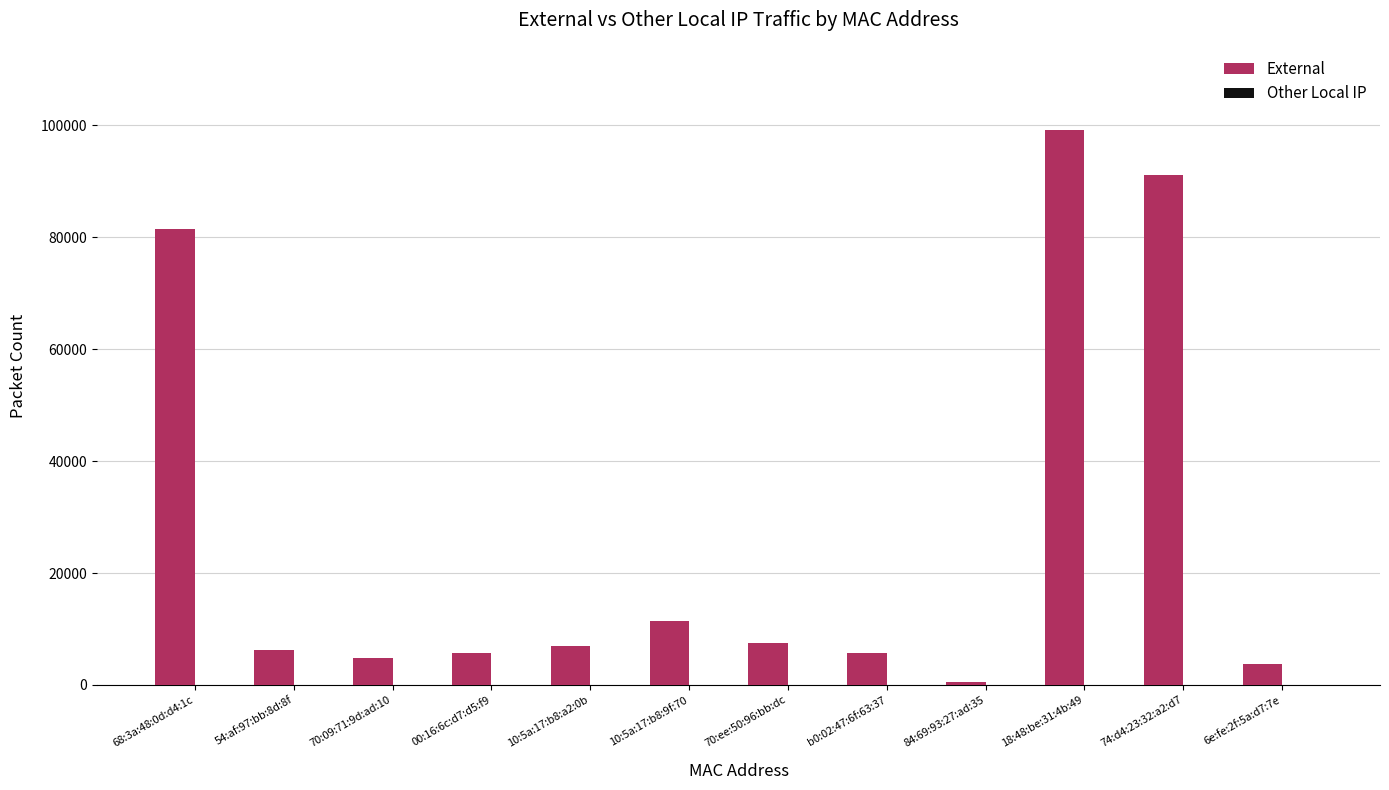

What is the sum of all values?

324753